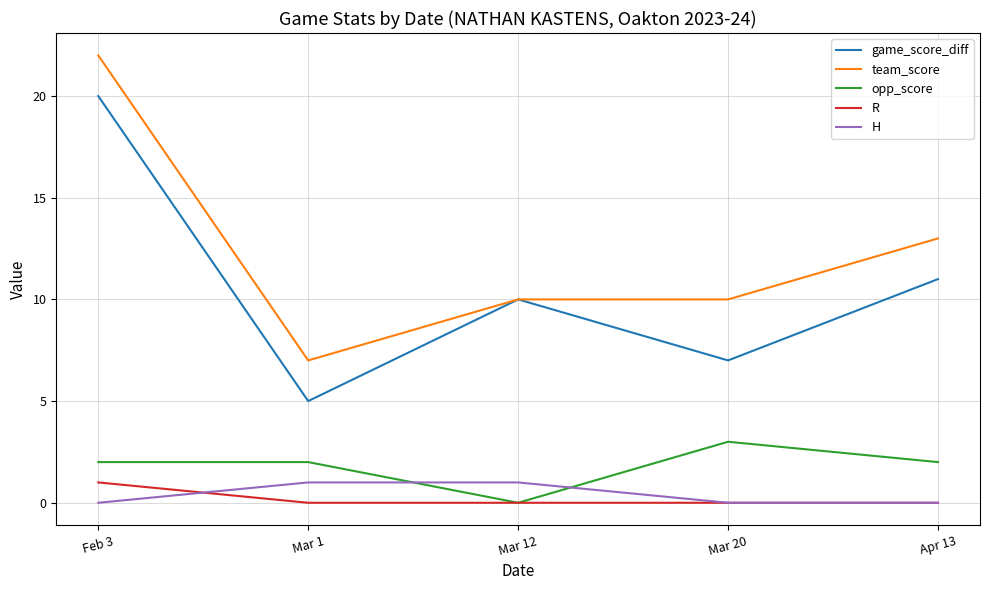

Is the value of R at Feb 3 greater than the value of opp_score at Mar 12?

Yes